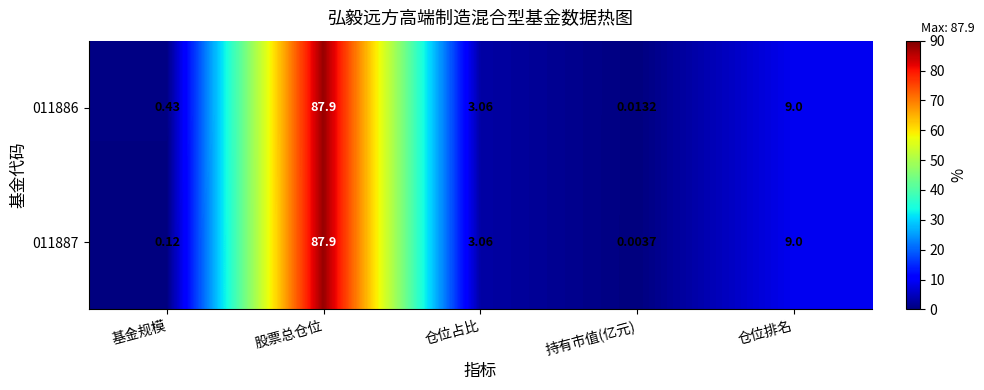

At which category is the sum across all series the highest?

股票总仓位